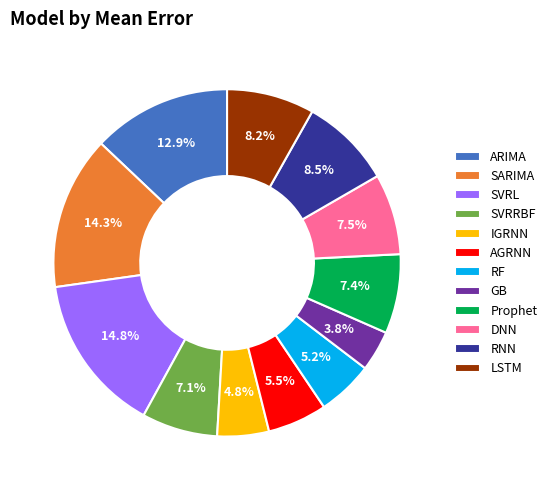

Which slice is the smallest?

GB